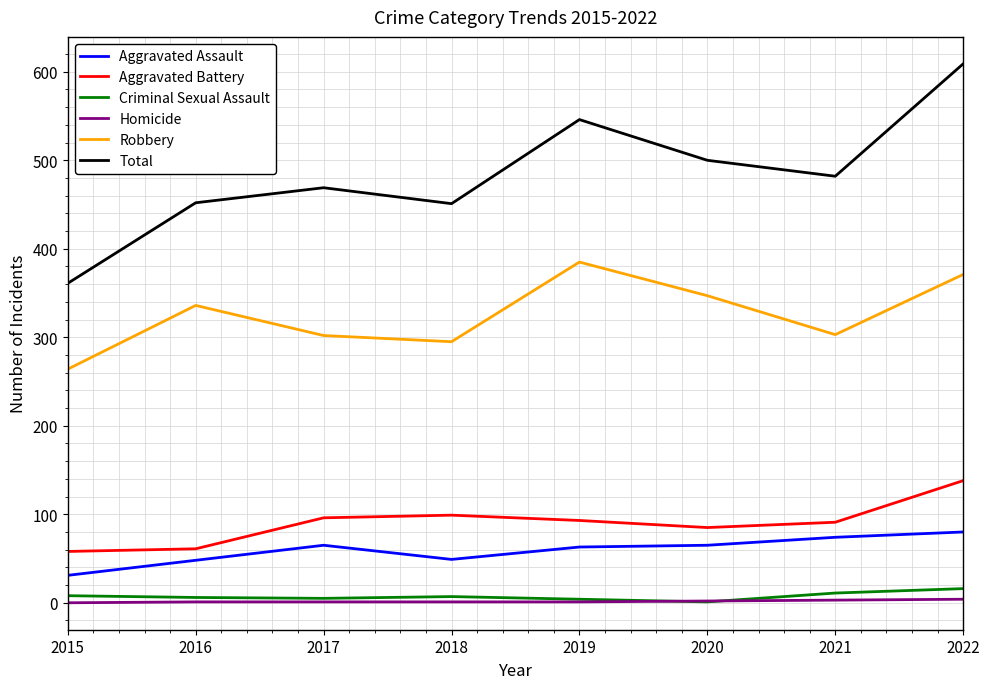

At which category is the sum across all series the highest?

2022